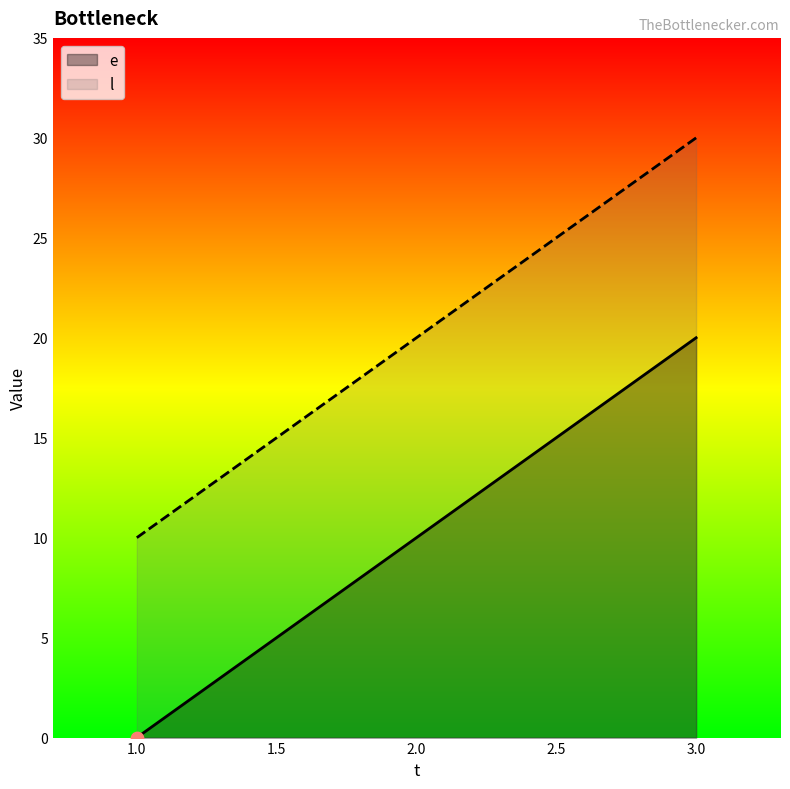

Which series has the largest total across all categories?

l